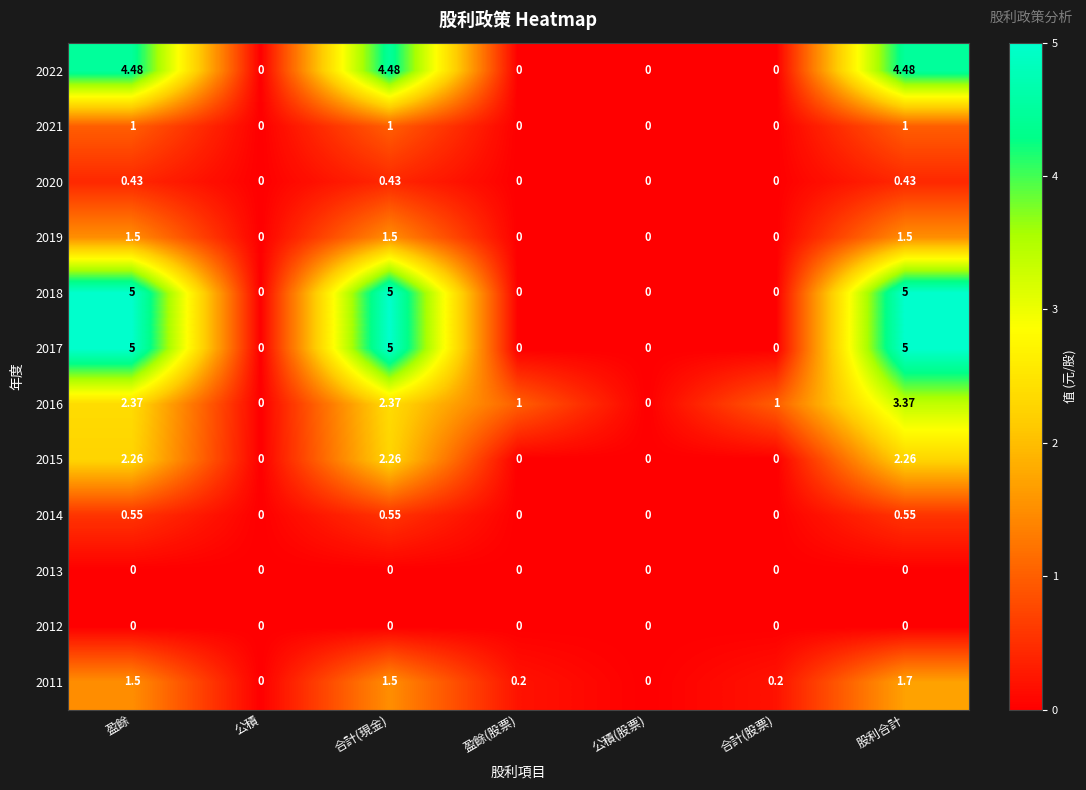

Is the value of 2018 at 合計(現金) greater than the value of 2021 at 合計(股票)?

Yes